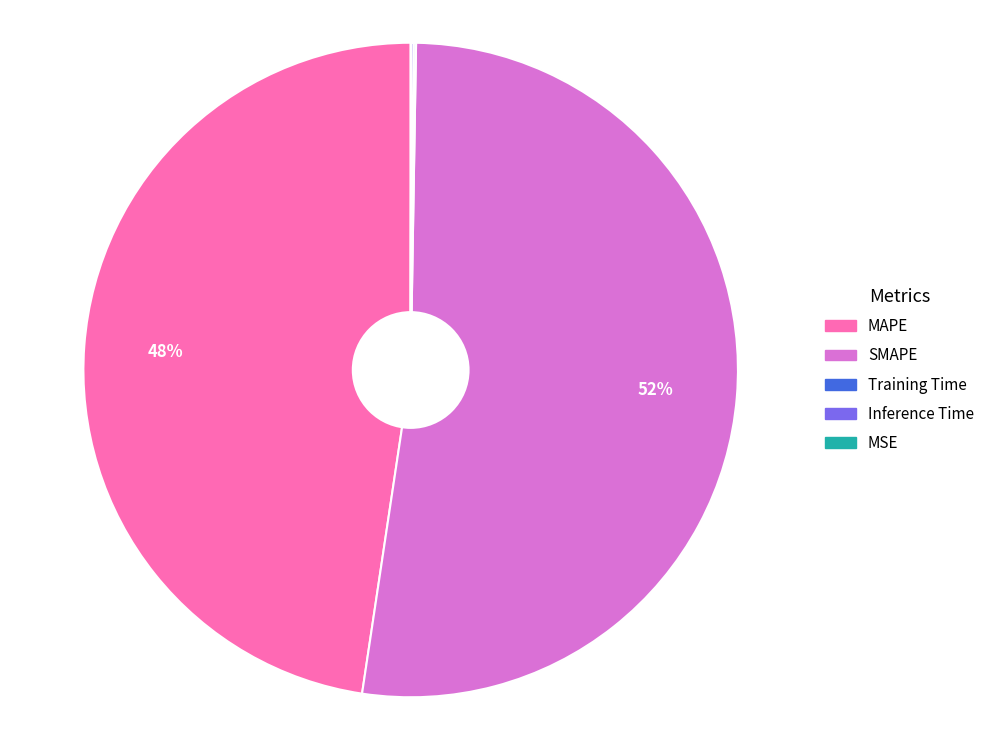

To the nearest percent, what is the average slice percentage?

20%